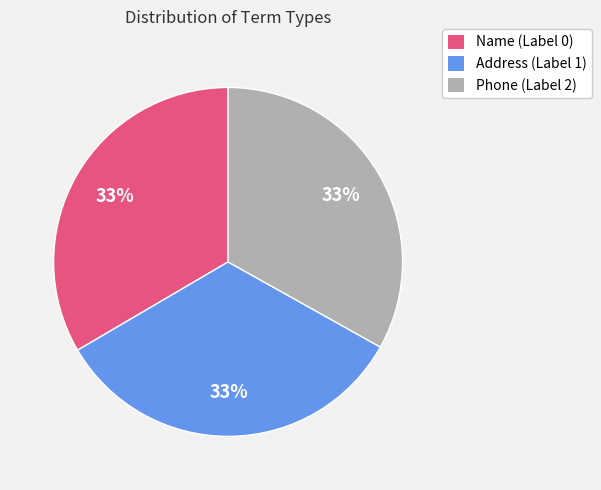

What is the ratio of the value at Name (Label 0) to the value at Phone (Label 2)?

1.0